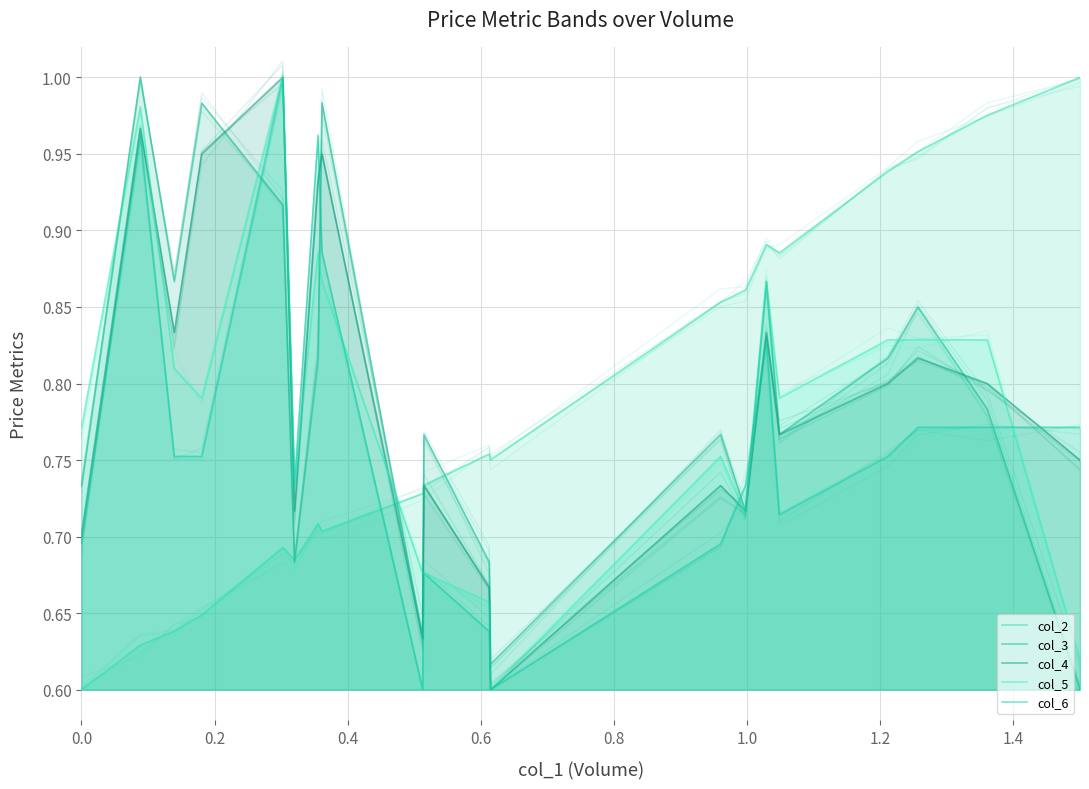

What are all the series names shown in the legend?

col_2, col_3, col_4, col_5, col_6